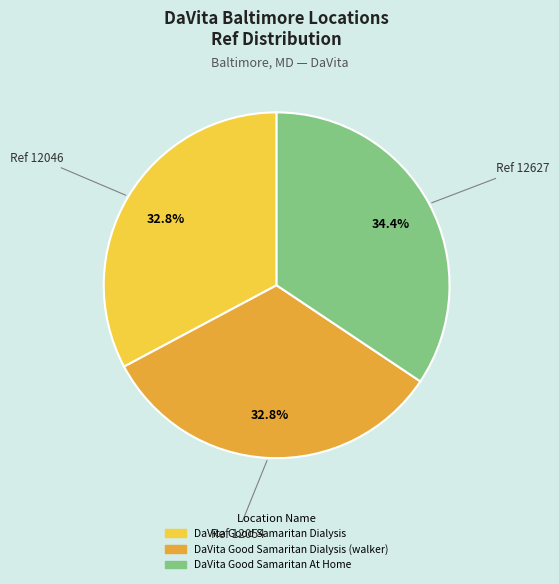

Does any single category account for the majority?

No